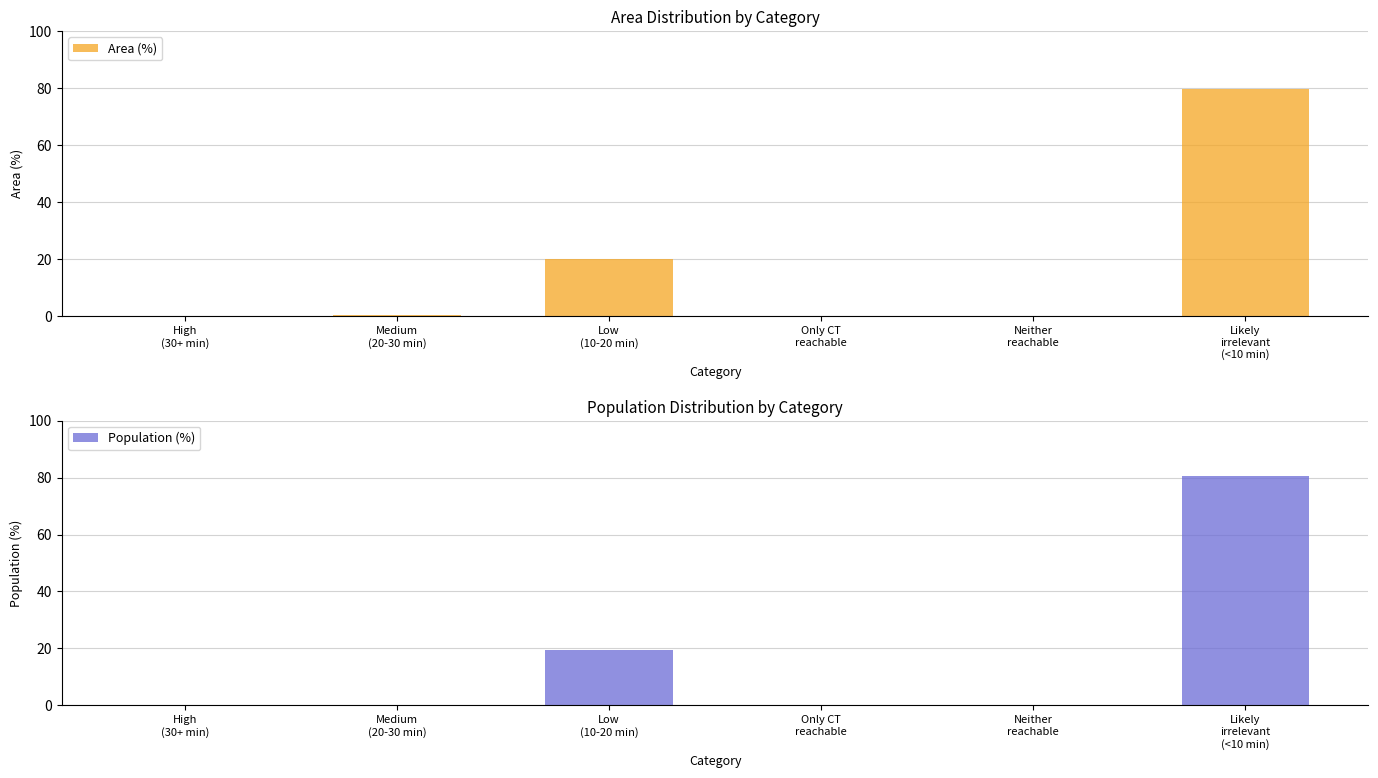

At Low
(10-20 min), list the series in order from smallest to largest.

Population (%), Area (%)